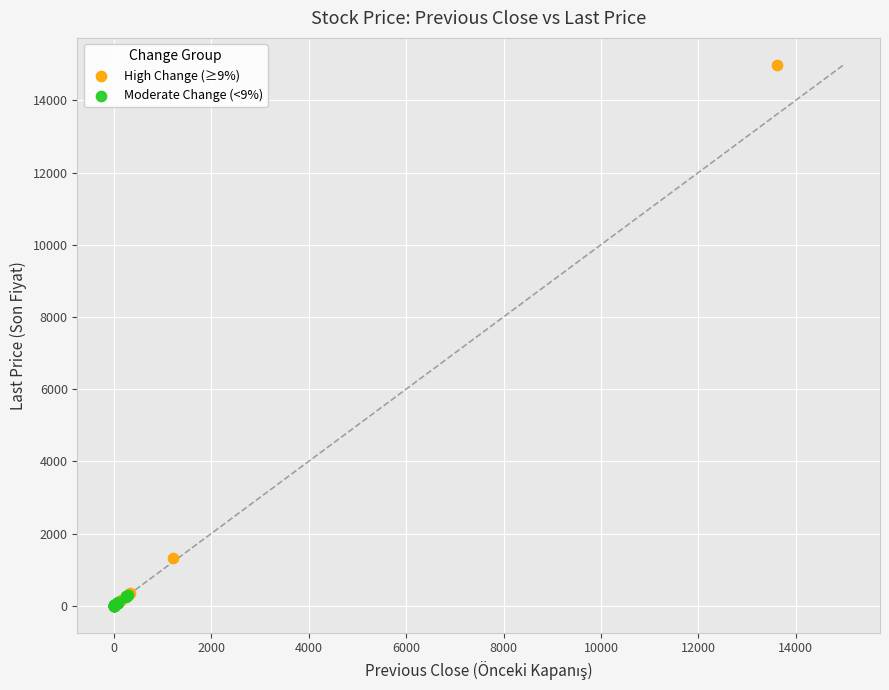

Which series has the widest spread of Y values?

High Change (≥9%)